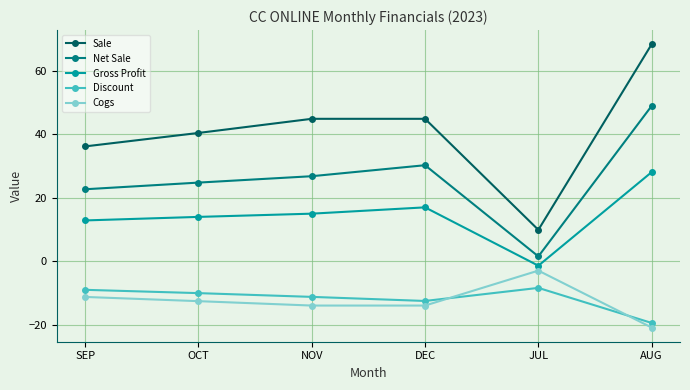

What is the difference between the highest and lowest values at OCT?

52.9